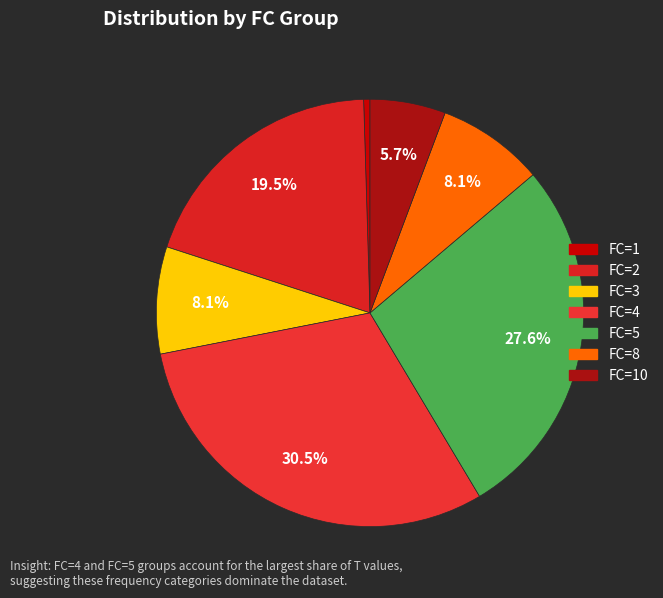

To the nearest percent, what is the average slice percentage?

14%